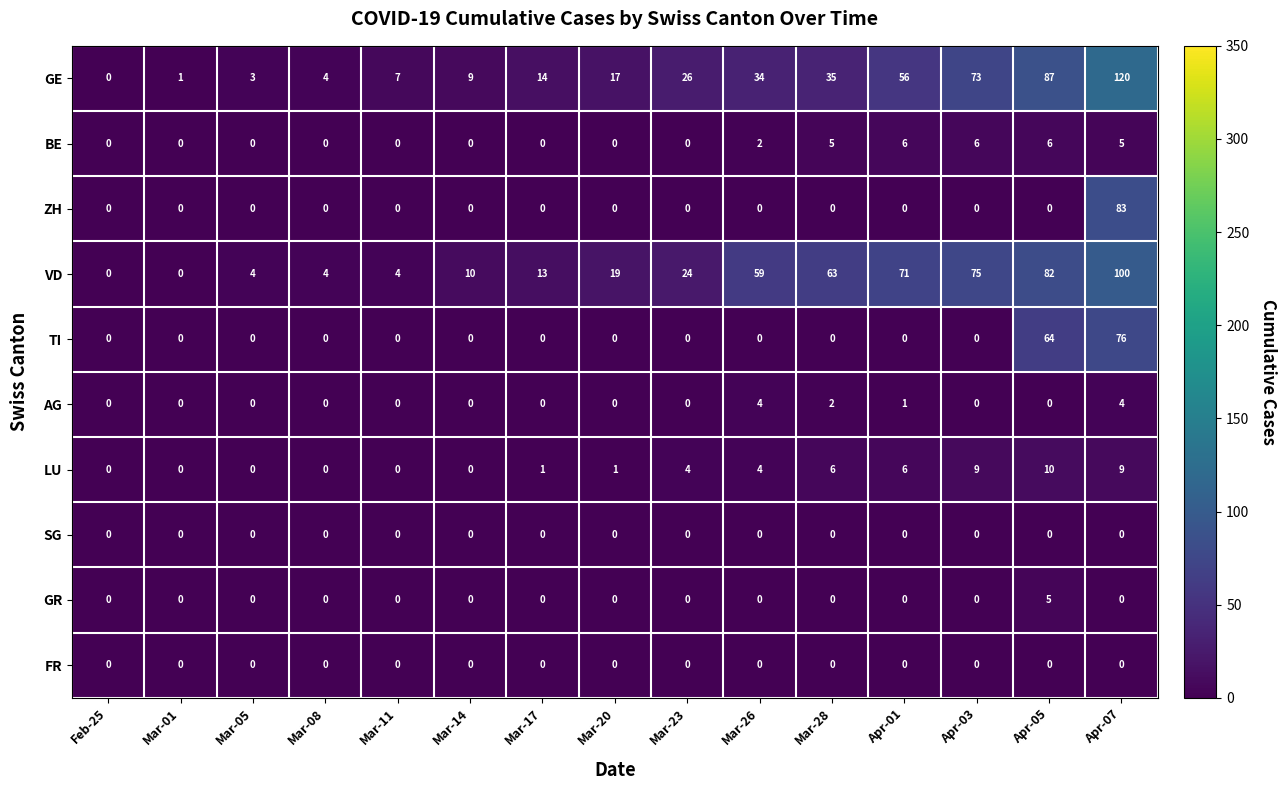

Between Mar-08 and Mar-28, which series saw the biggest shift?

VD